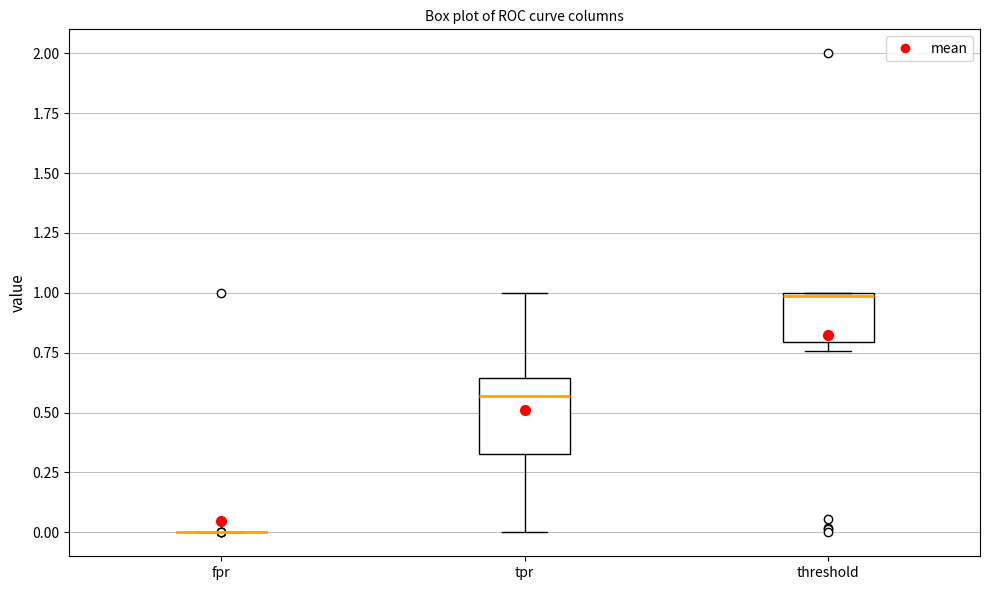

Reading left to right, transcribe this box plot: for each box, give where its median line is, the range the box spans, and where its two whiskers end, as read against the y-axis. The values are not printed on the chart, so give them approximately, as read against the axis.

fpr: box collapsed to a line at 0.00, whiskers 0.00 to 0.00
tpr: median 0.55, box 0.35 to 0.65, whiskers 0.00 to 1.00
threshold: median 1.00, box 0.80 to 1.00, whiskers 0.75 to 1.00